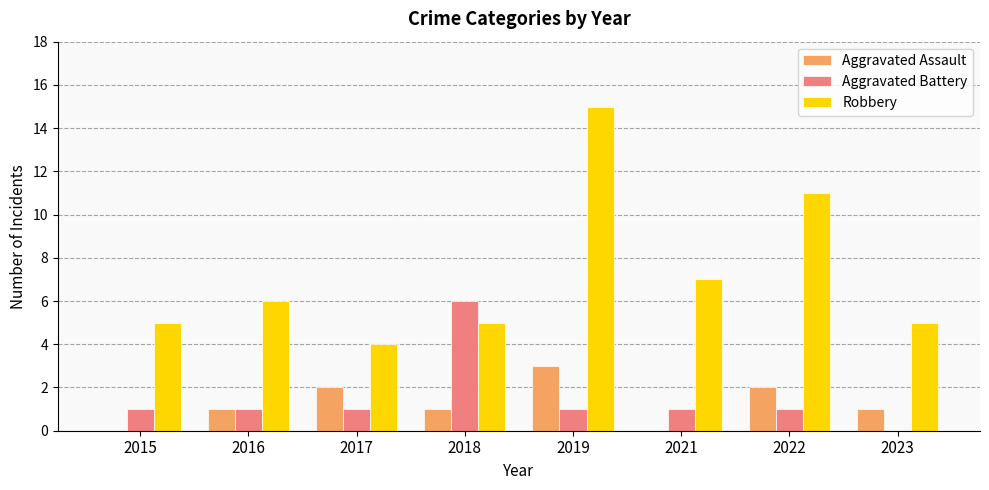

Which series changed the most between 2016 and 2022?

Robbery